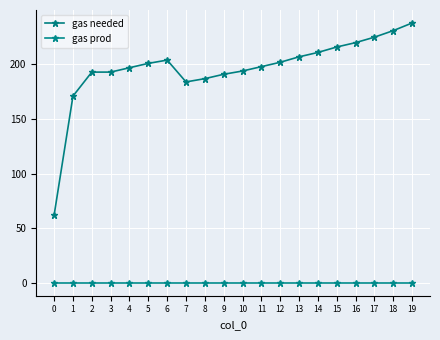

List the series in order of their overall mean, lowest first.

gas prod, gas needed